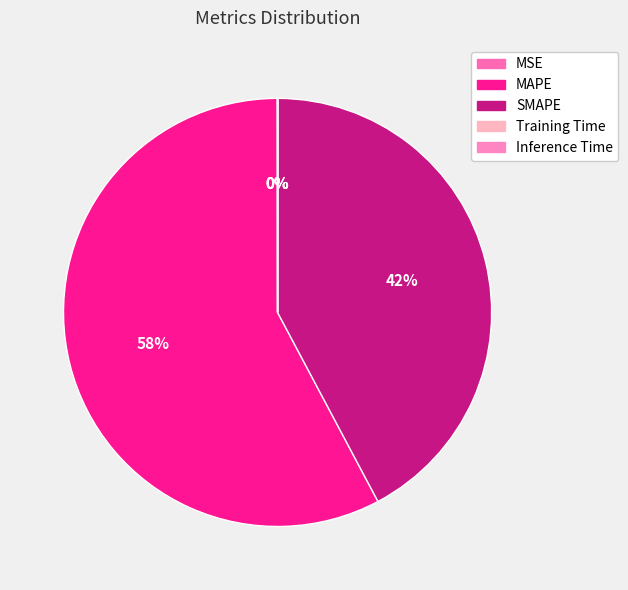

To the nearest percent, what is the average slice percentage?

20%